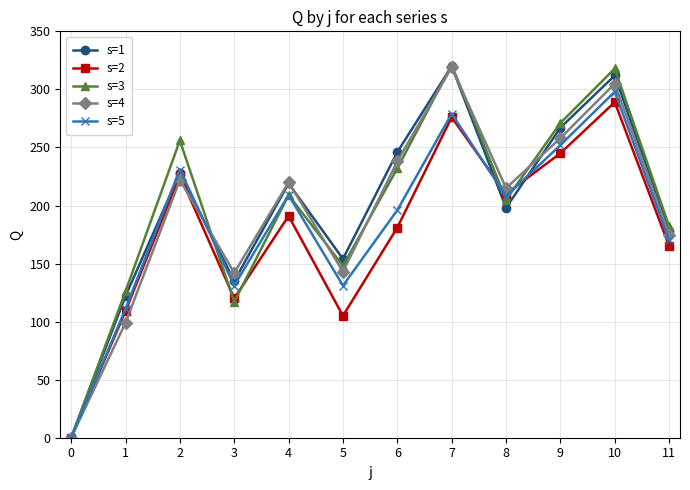

How many data points does each series have?

12